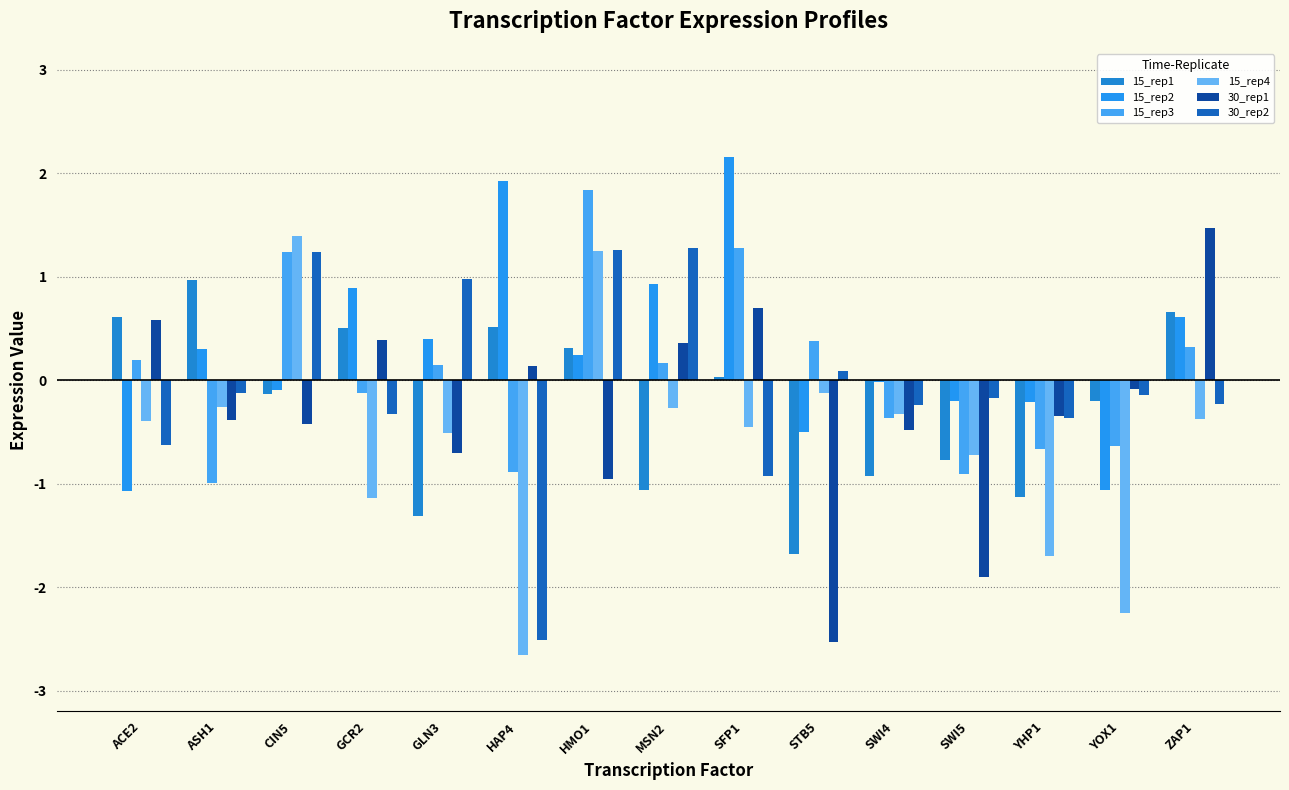

Where is 15_rep4 nearest to the value 0?

STB5